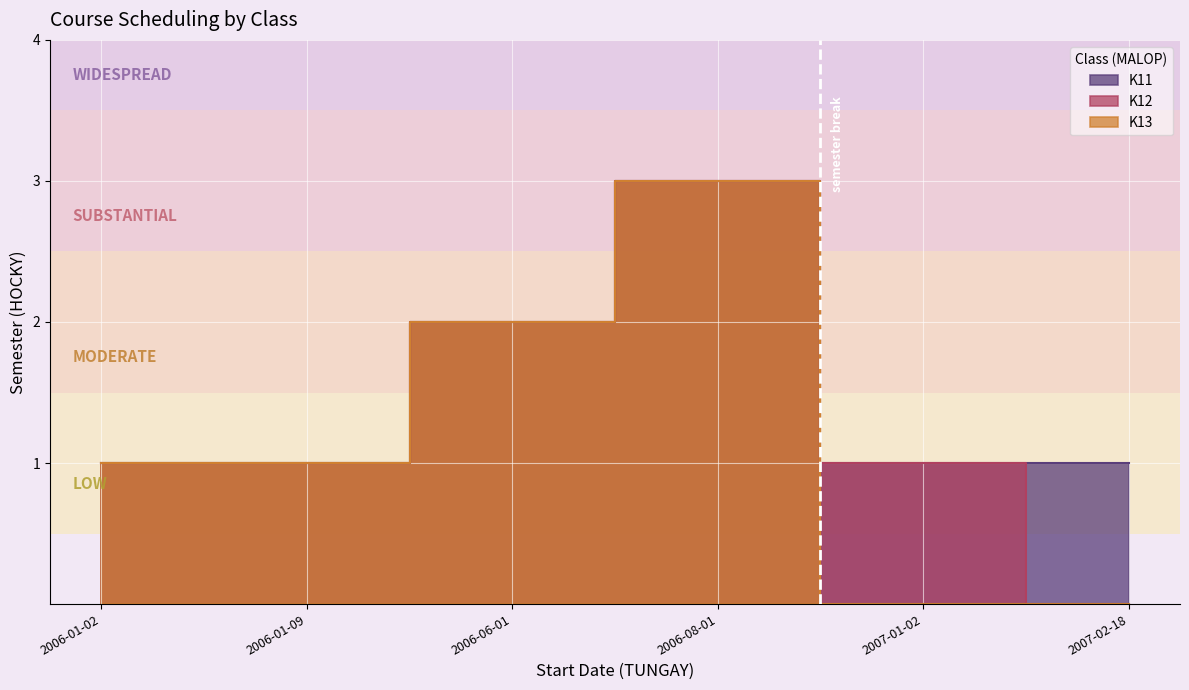

True or false: K11 and K13 cross at least once.

False